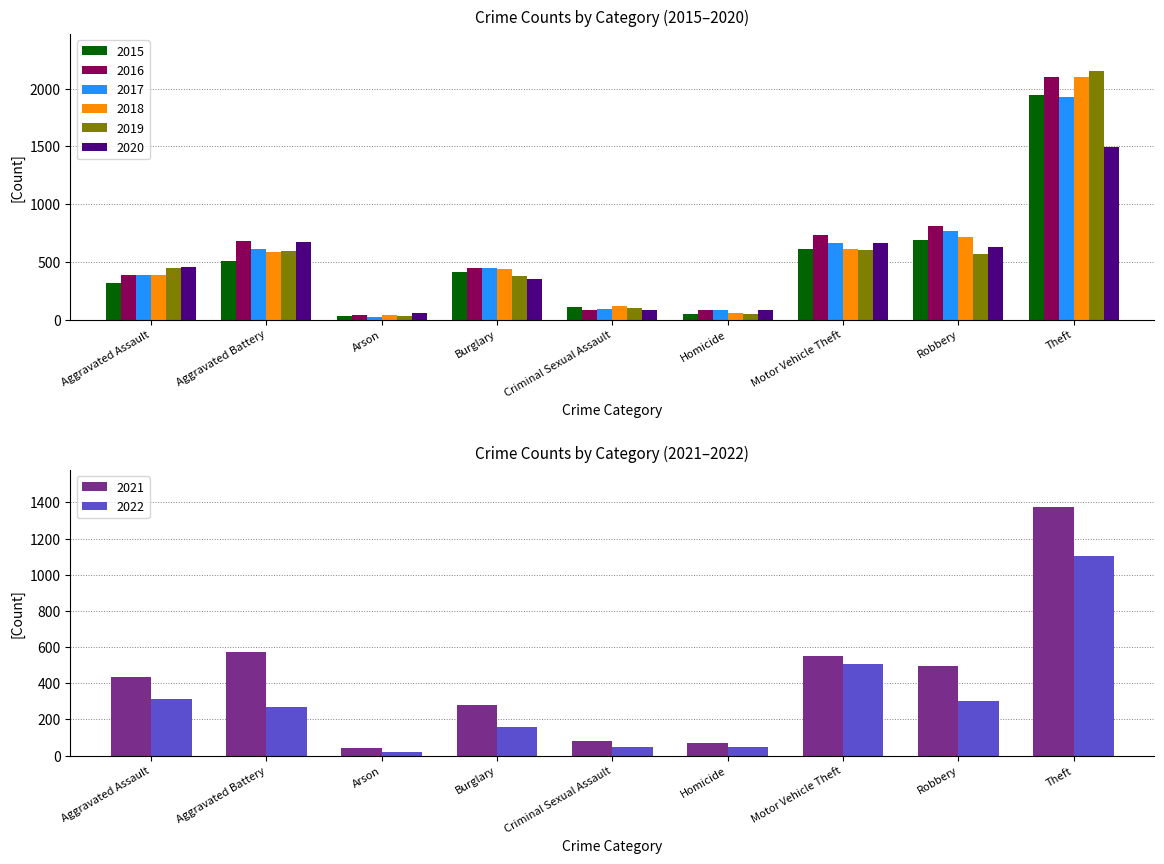

Does the chart contain stacked bars?

No